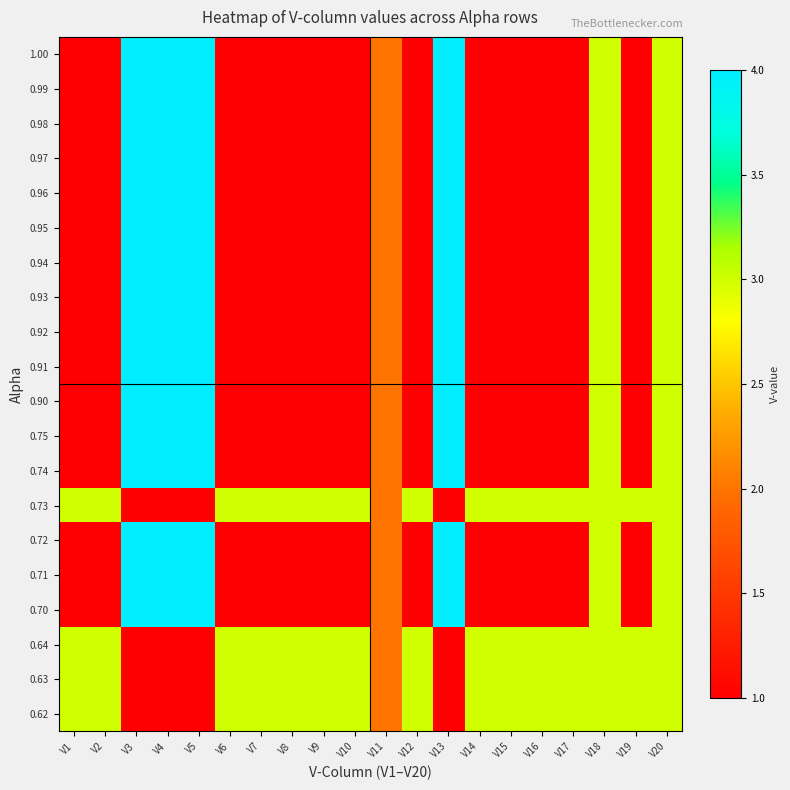

At V2, list the series in order from smallest to largest.

1.00, 0.99, 0.98, 0.97, 0.96, 0.95, 0.94, 0.93, 0.92, 0.91, 0.90, 0.75, 0.74, 0.72, 0.71, 0.70, 0.73, 0.64, 0.63, 0.62